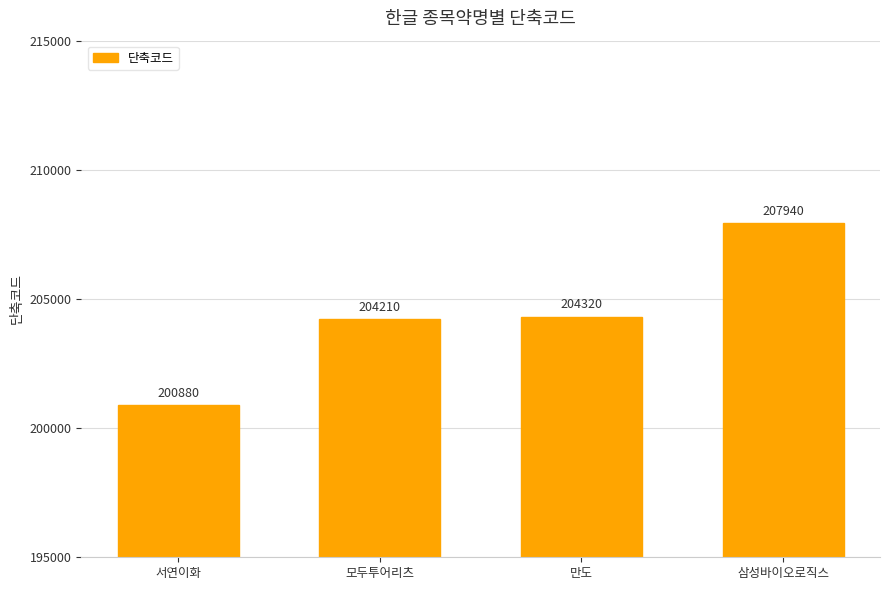

Which has a higher value, 서연이화 or 삼성바이오로직스?

삼성바이오로직스